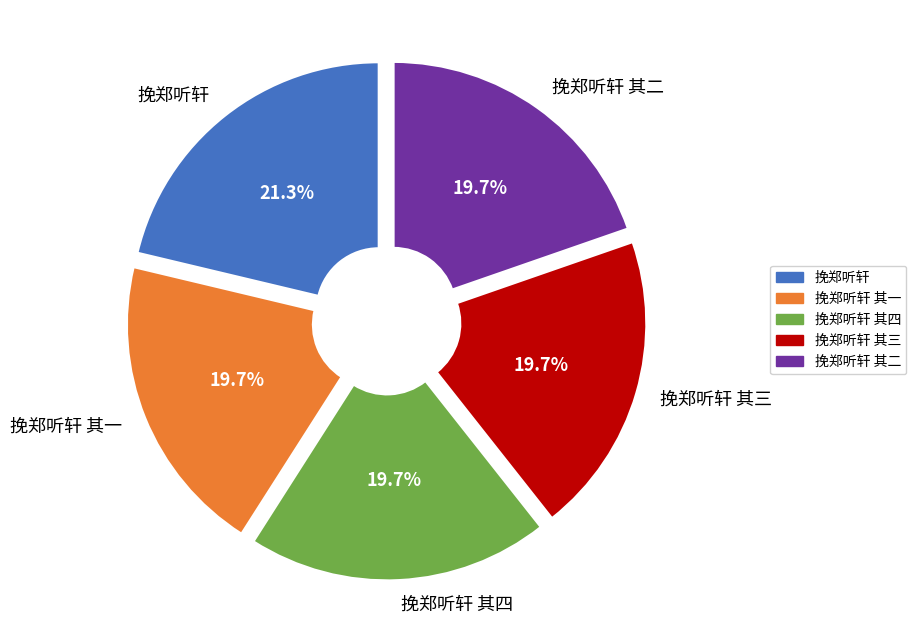

To the nearest percent, what is the average slice percentage?

20%